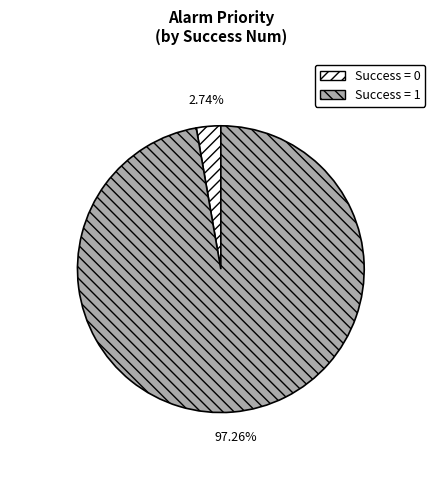

To the nearest percent, what is the average slice percentage?

50%